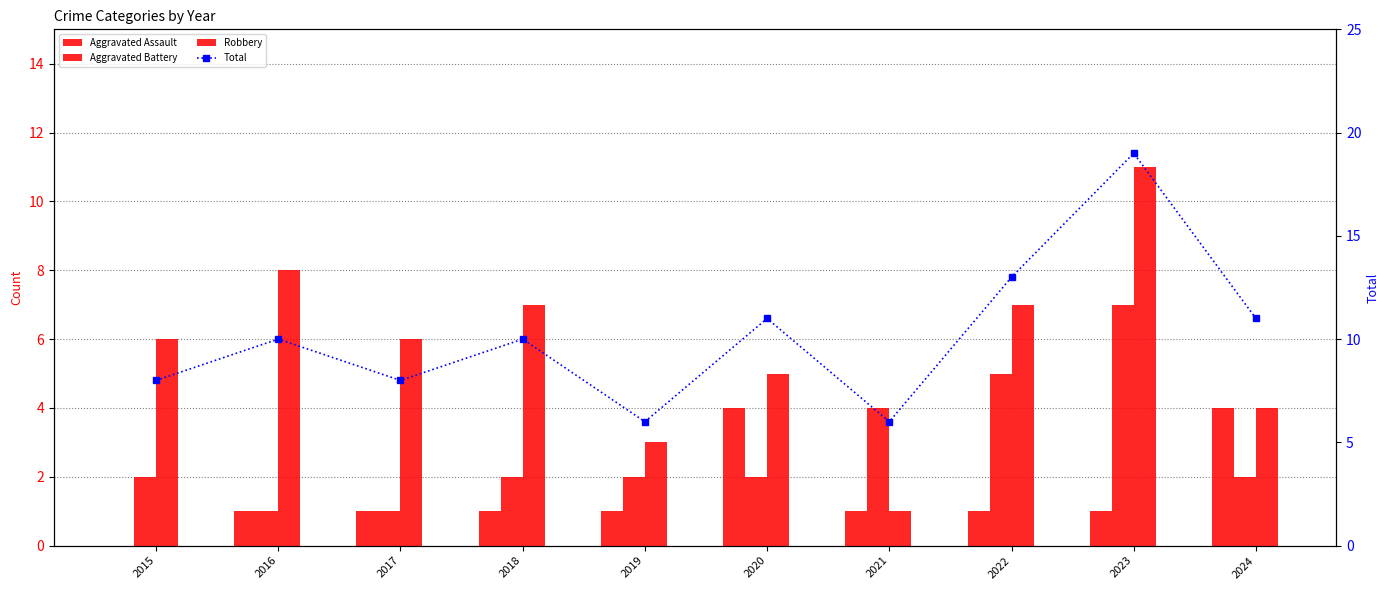

Between 2015 and 2022, which series saw the biggest shift?

Total